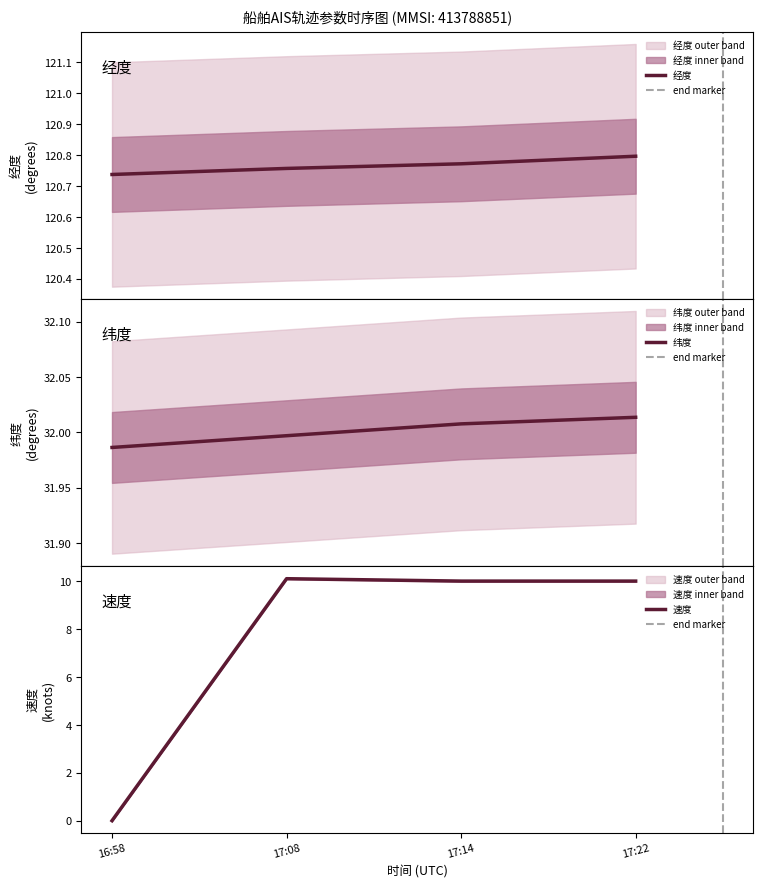

Is it true that 速度 equals 3.4 at 17:22?

False